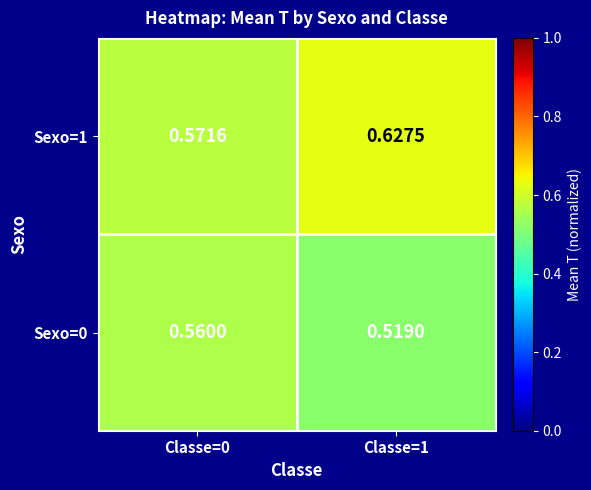

Is the value of Sexo=1 at Classe=0 greater than the value of Sexo=0 at Classe=1?

Yes